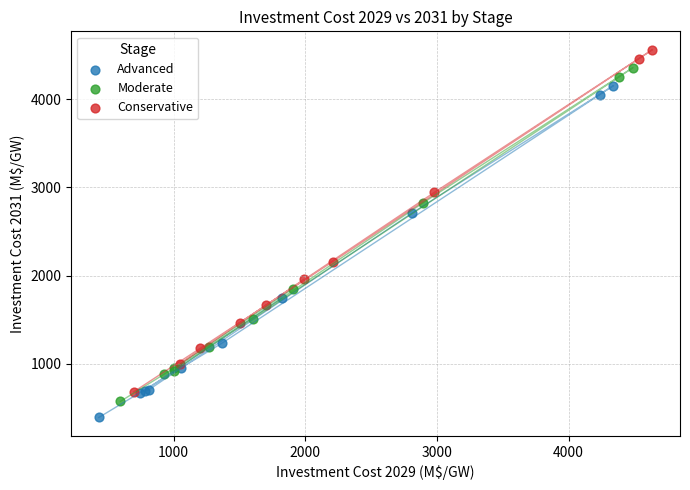

Which series reaches the maximum Y coordinate?

Conservative